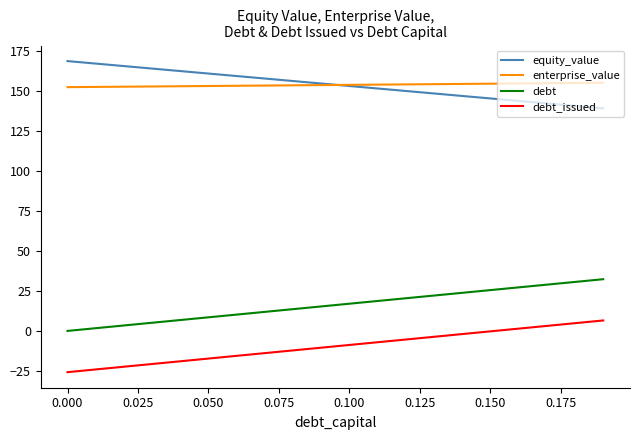

What is the smallest value displayed?

-25.8